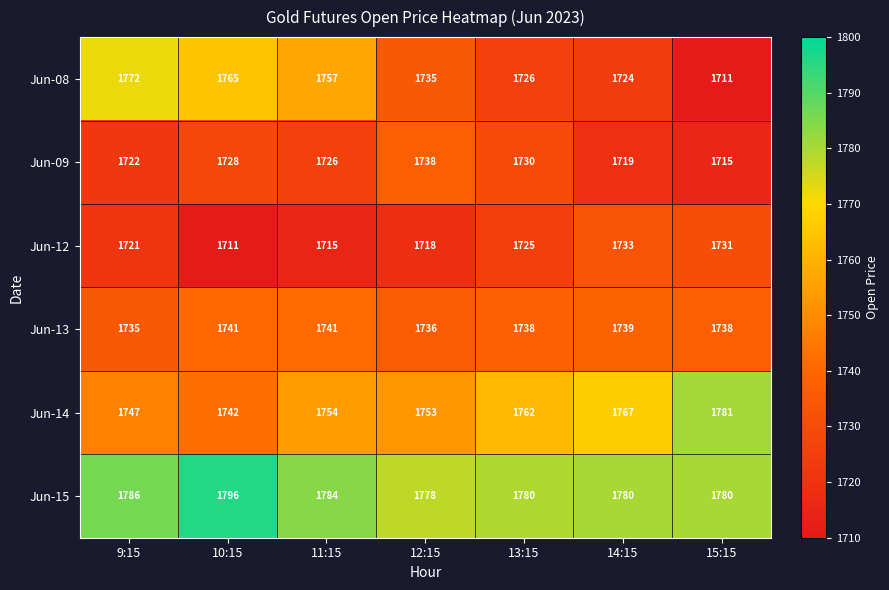

What is the sum of all Jun-12 values?

12054